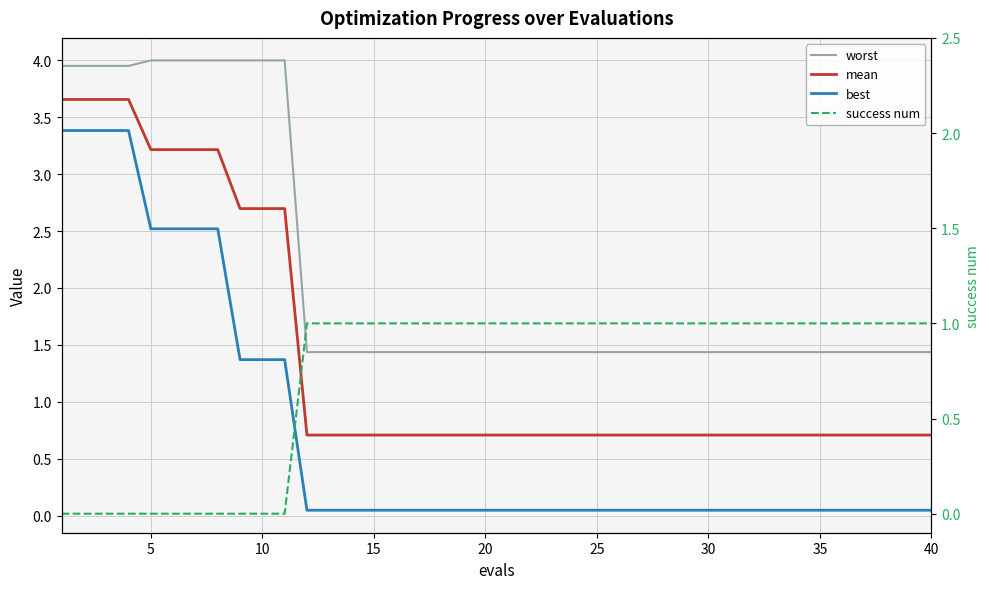

How many lines are shown in the chart?

4